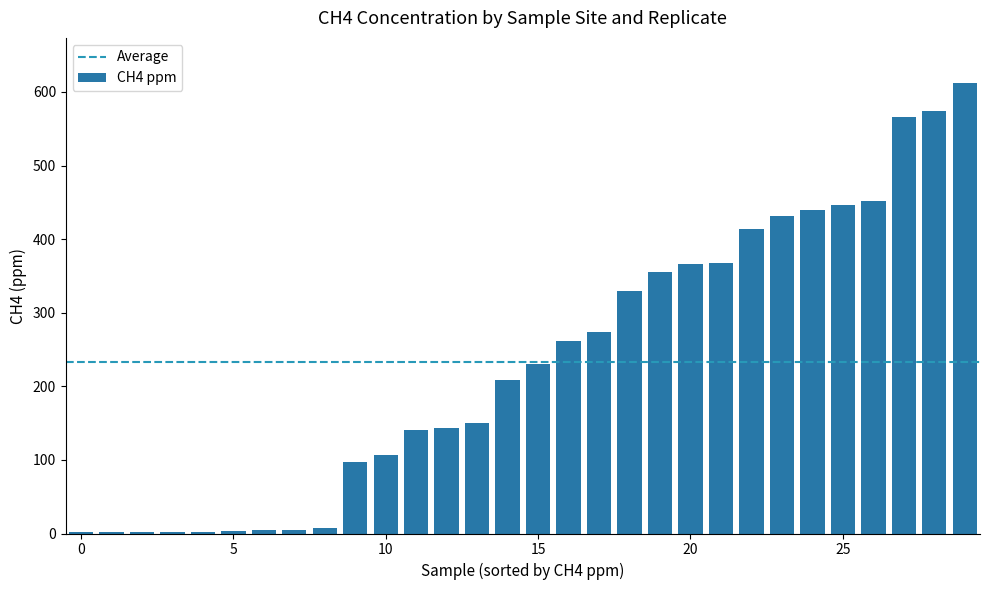

How many data points are above 230?

15